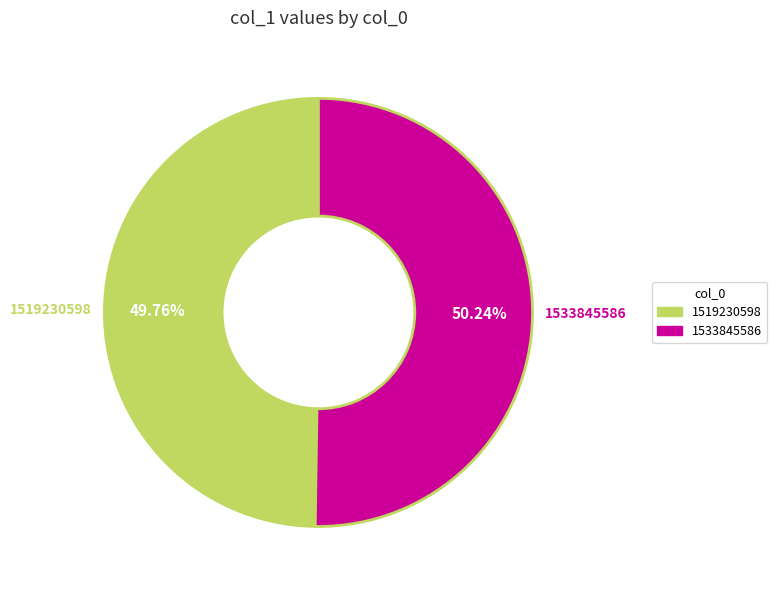

What is the ratio of the value at 1519230598 to the value at 1533845586?

1.0